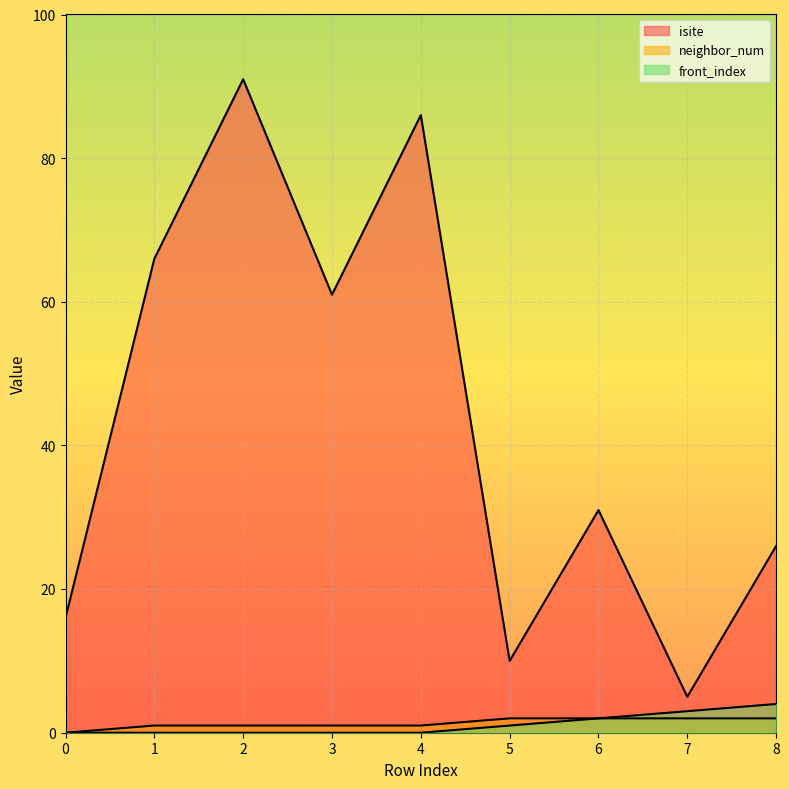

What is the sum of the isite values at 4 and 1?

152